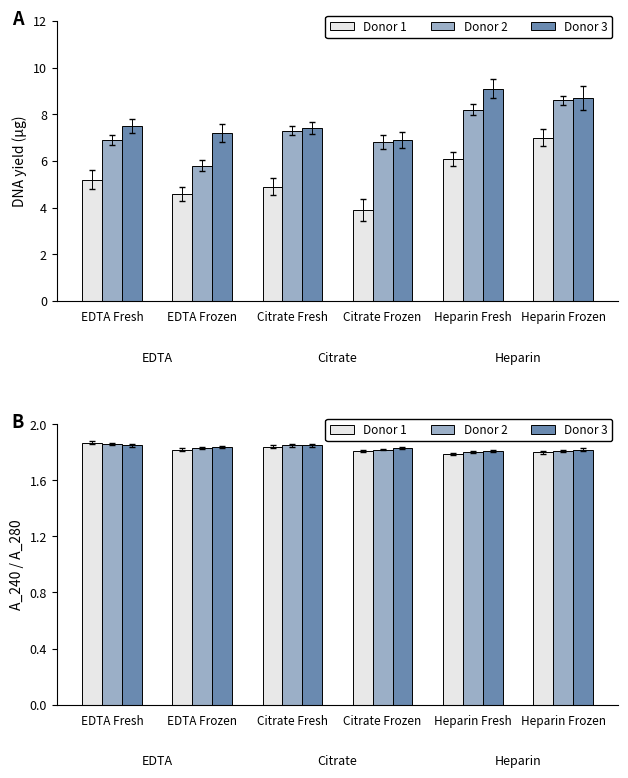

What is the label of the 4th bar from the left?

Citrate Frozen